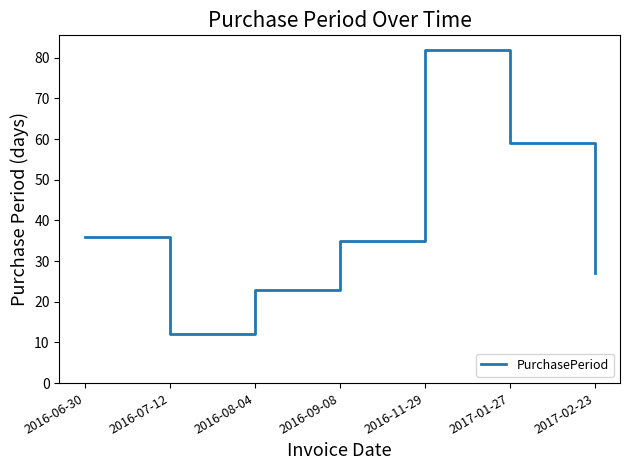

Read the value at 2016-06-30.

36